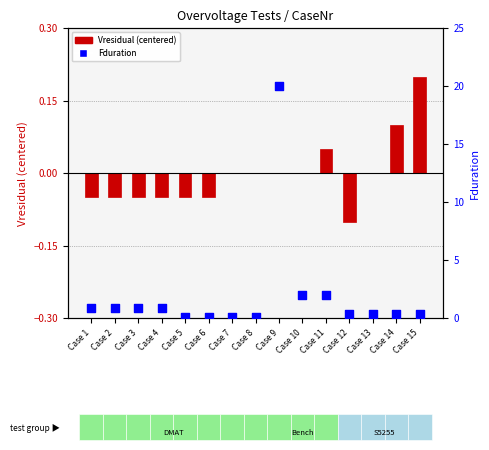

At which category is the sum across all series the highest?

Case 9